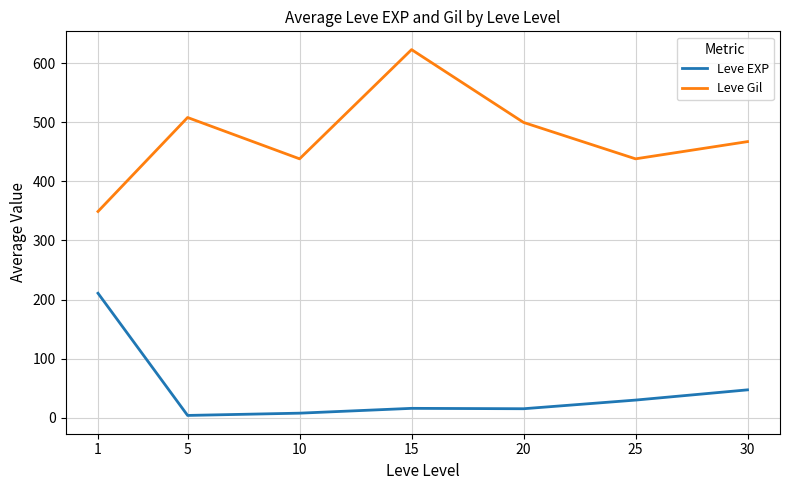

How many series are shown in this chart?

2